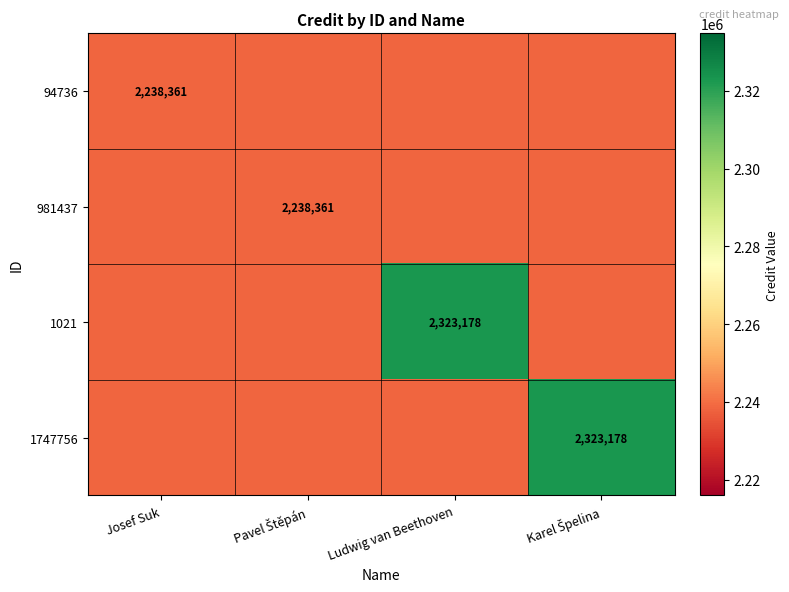

At Ludwig van Beethoven, list the series in order from largest to smallest.

1021, 94736, 981437, 1747756